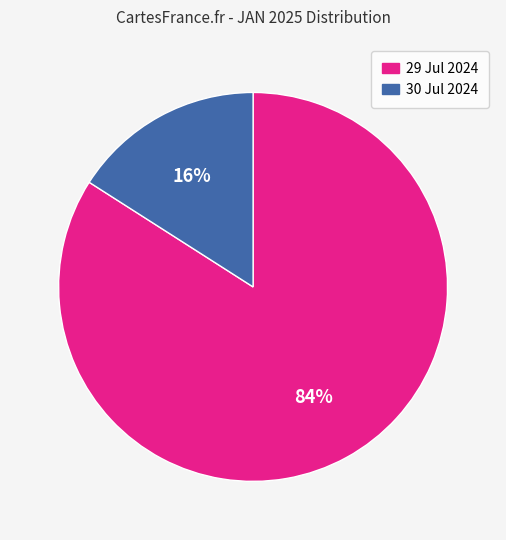

Which slice is the largest?

29 Jul 2024